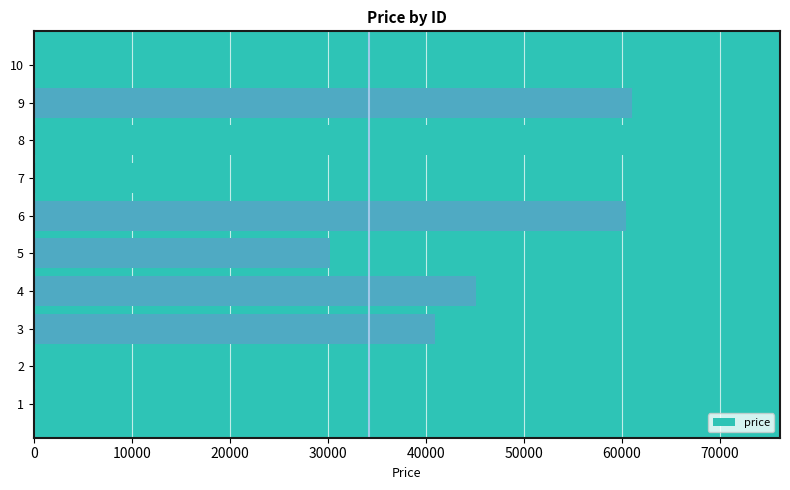

What position from the left is 0?

1